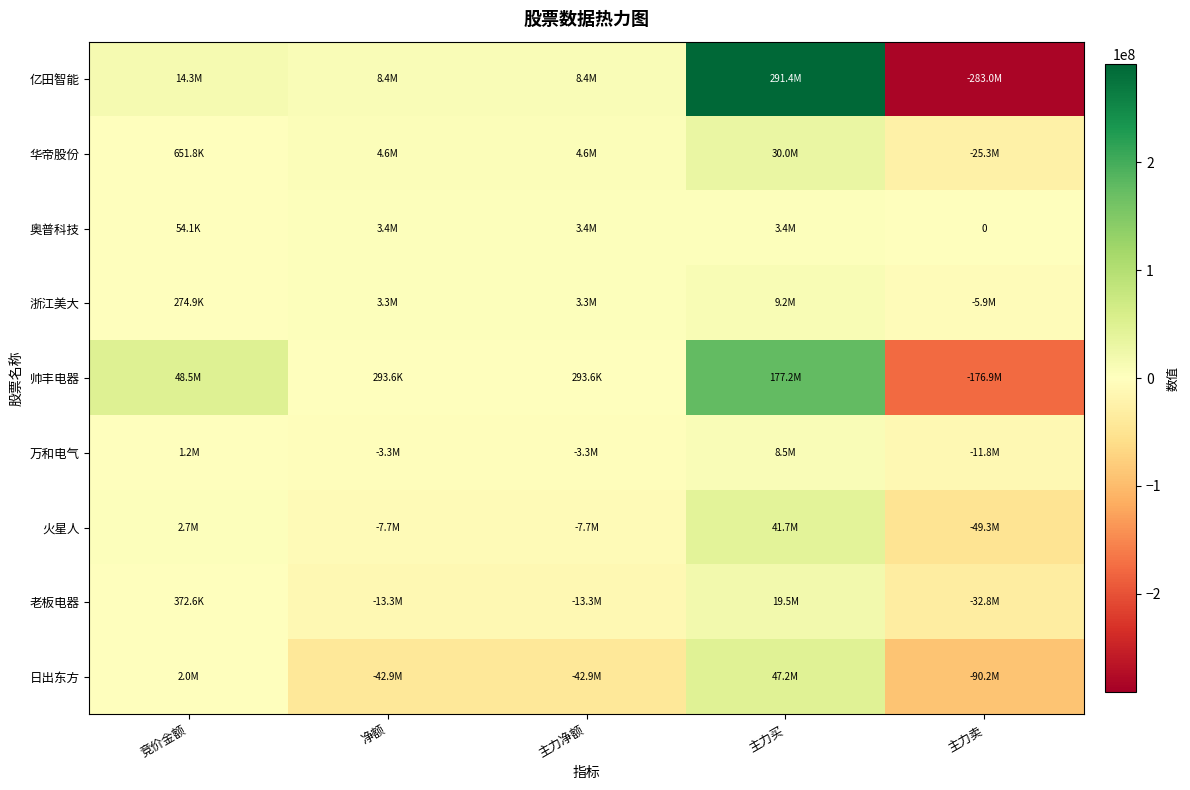

Which series has the largest total across all categories?

帅丰电器